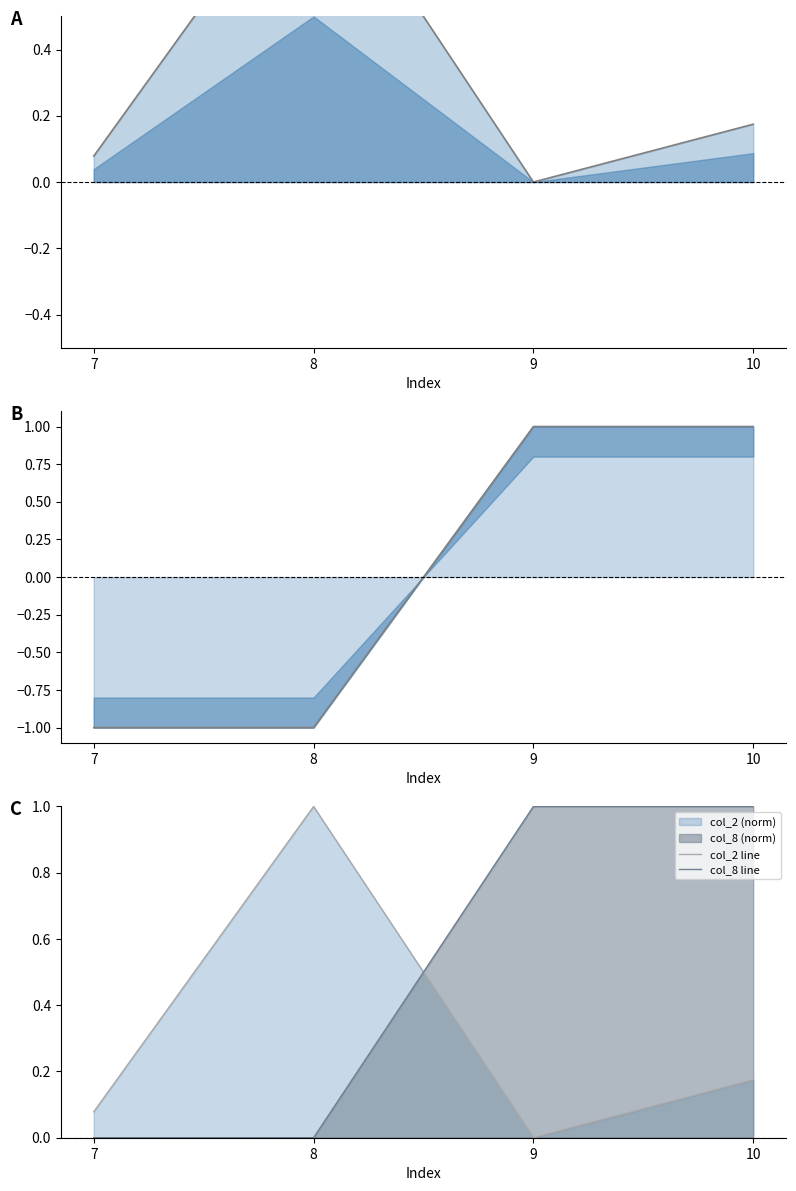

How many intersections are there between col_2 line and col_8 line?

1